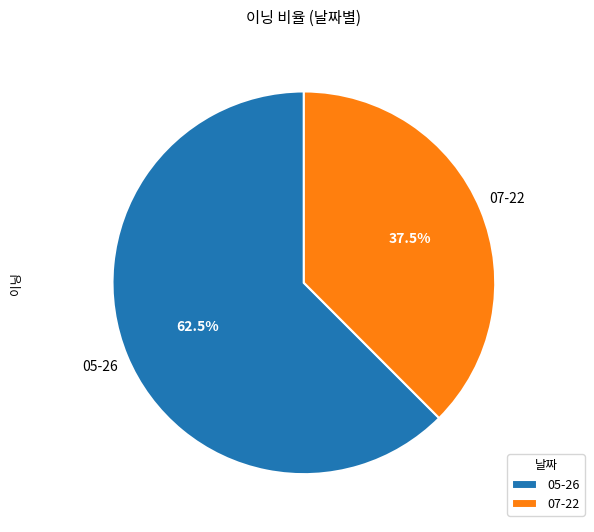

Which slice is the largest?

05-26